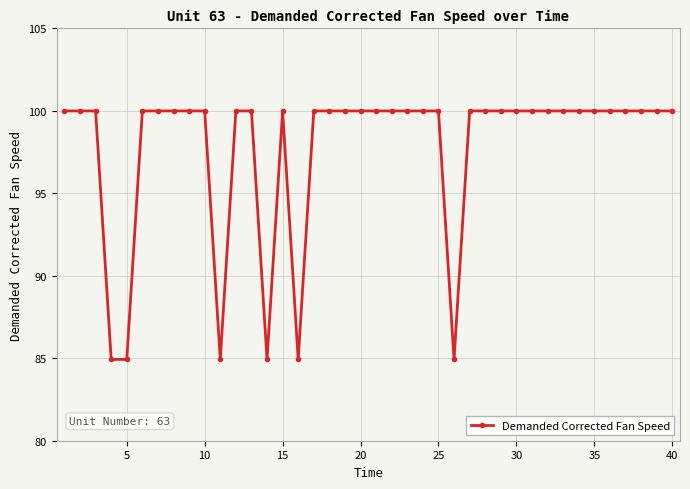

What is the value of the 22nd point from the left?

100.0